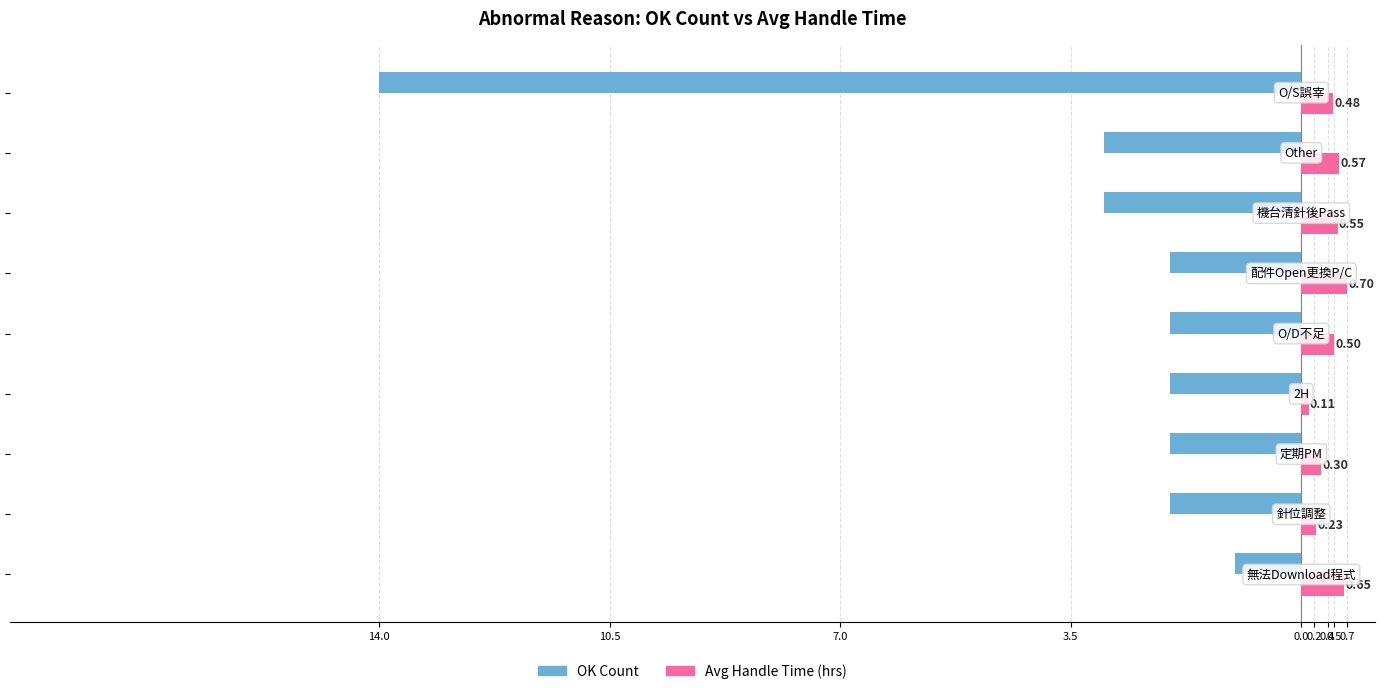

What is the difference between the maximum and minimum values in the Avg Handle Time (hrs) series?

0.6